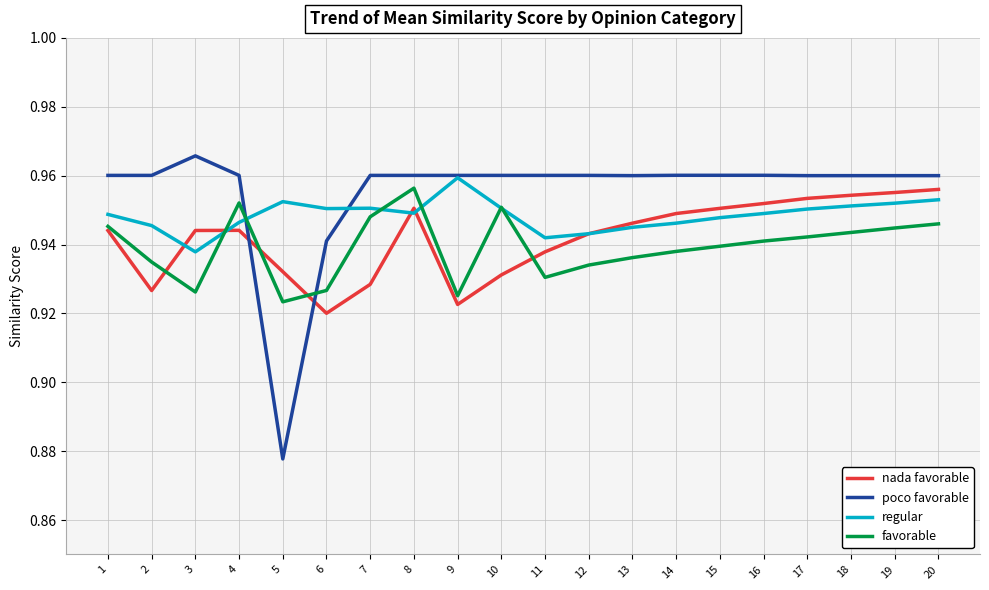

At 3, list the series in order from smallest to largest.

favorable, regular, nada favorable, poco favorable